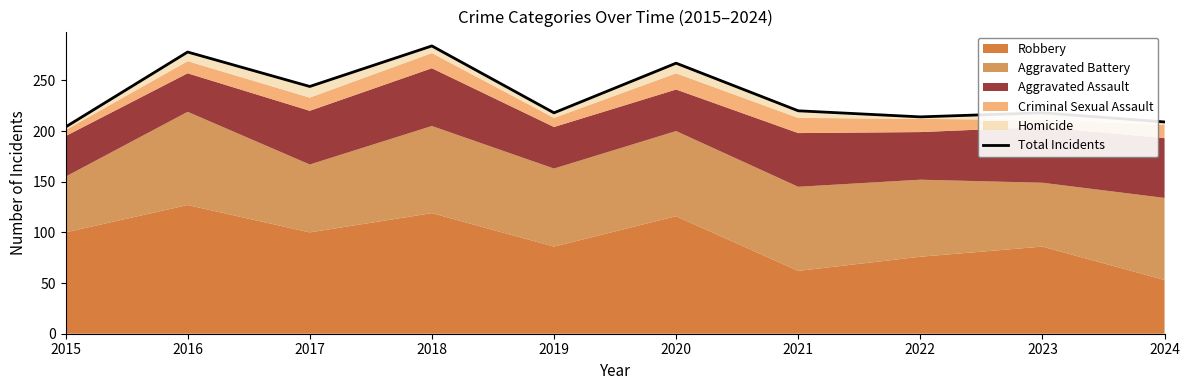

Reading right to left, transcribe all the data shown in this chart.

209	218	214	220	267	218	284	244	278	204